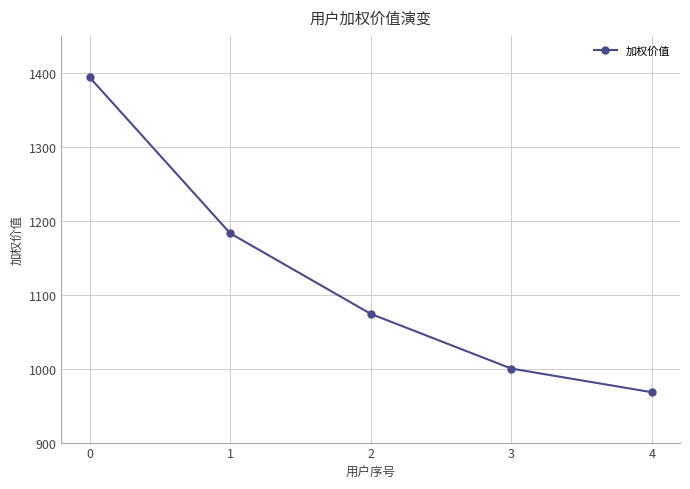

Reading right to left, list all the values displayed in this chart.

4=968.1	3=1000.1	2=1074.1	1=1183.1	0=1394.1